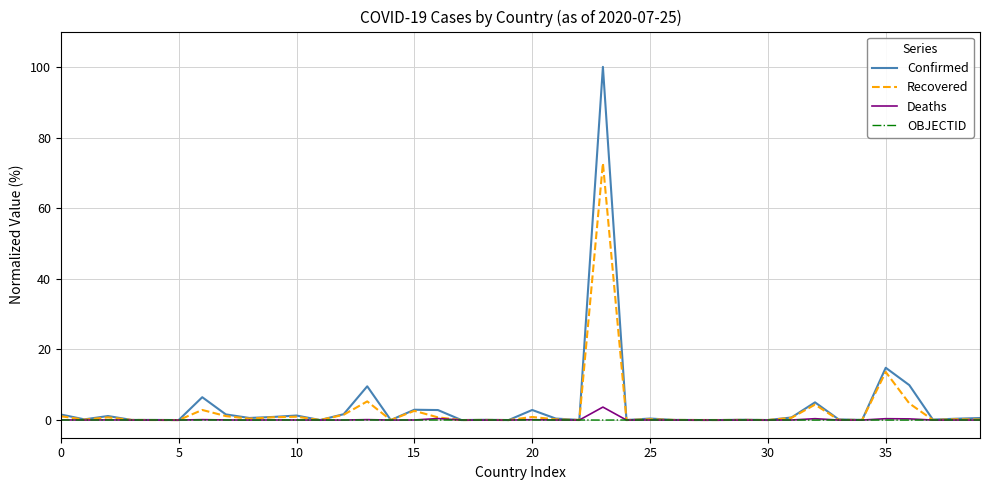

Which series has the widest spread of values?

Confirmed